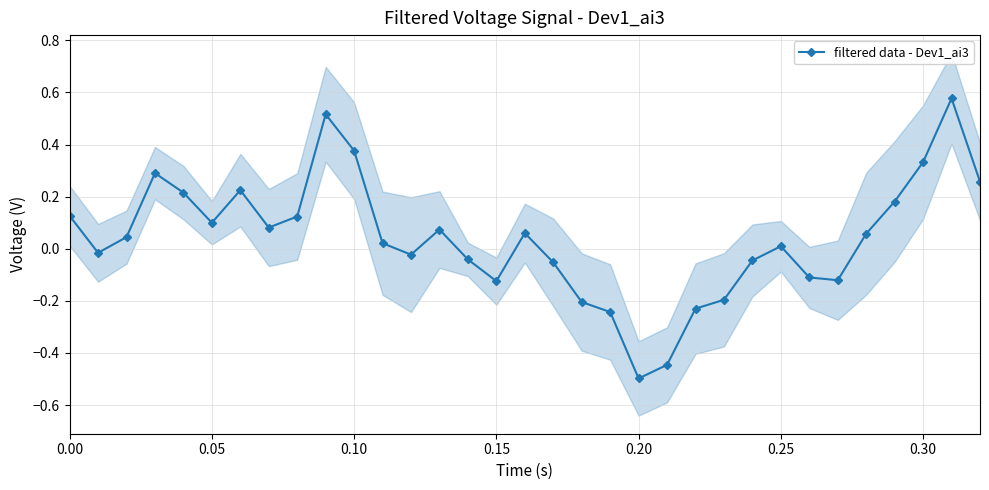

In filtered data - Dev1_ai3, how many points are higher than both neighbors (excluding endpoints)?

7